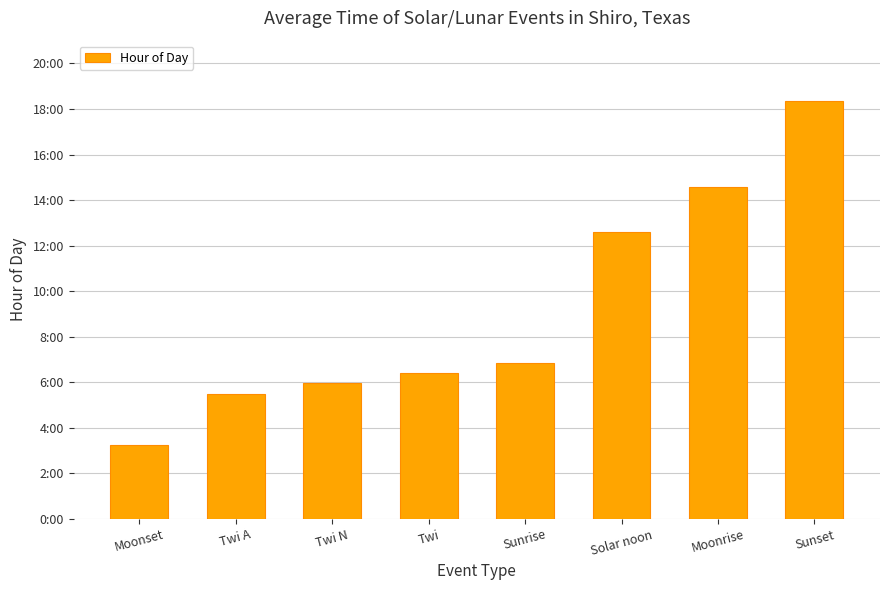

Does the chart contain any negative values?

No